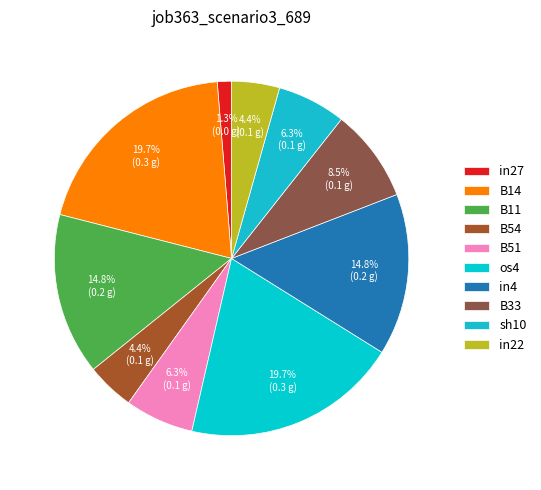

To the nearest percent, what portion does B54 represent?

4%